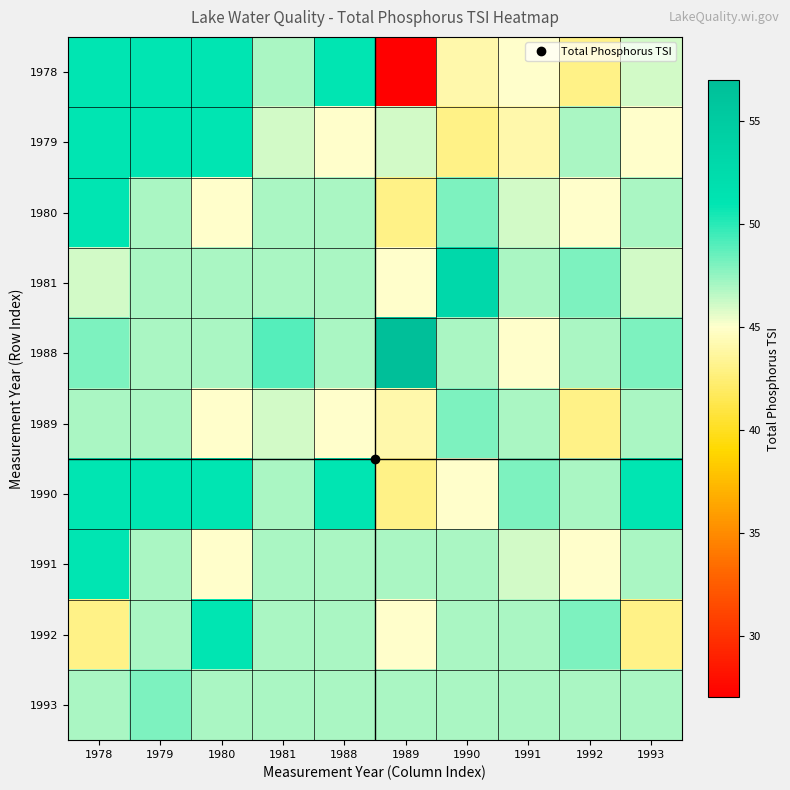

At which category is the sum across all series the highest?

1978